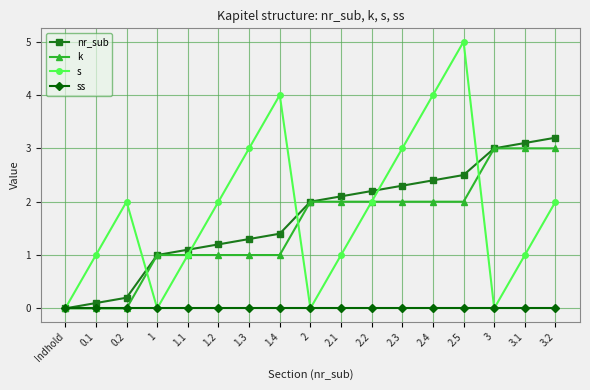

In s, how many points are higher than both neighbors (excluding endpoints)?

3